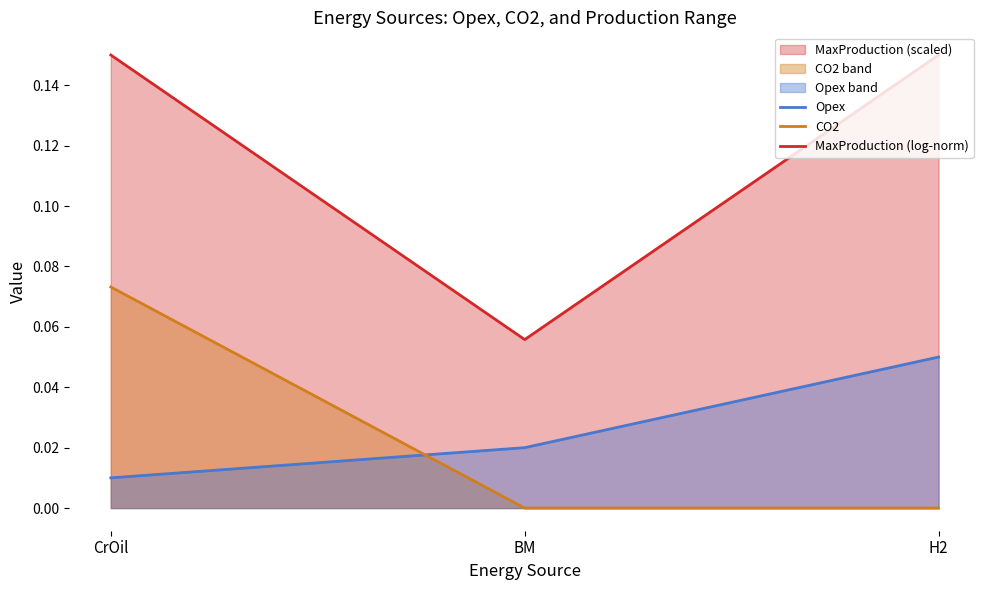

How many lines are shown in the chart?

3